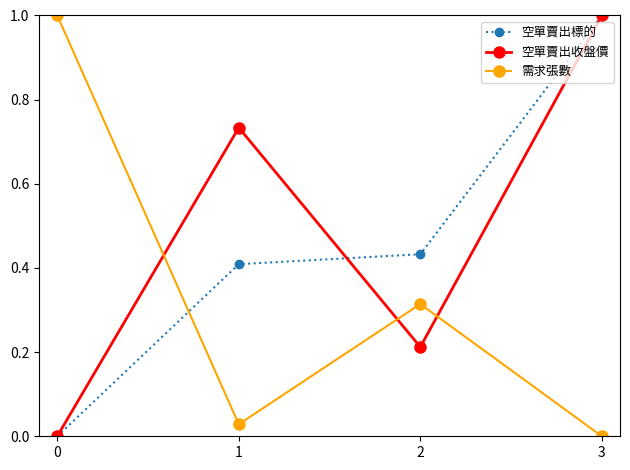

Rank the series at 1 from highest to lowest value.

空單賣出收盤價, 空單賣出標的, 需求張數